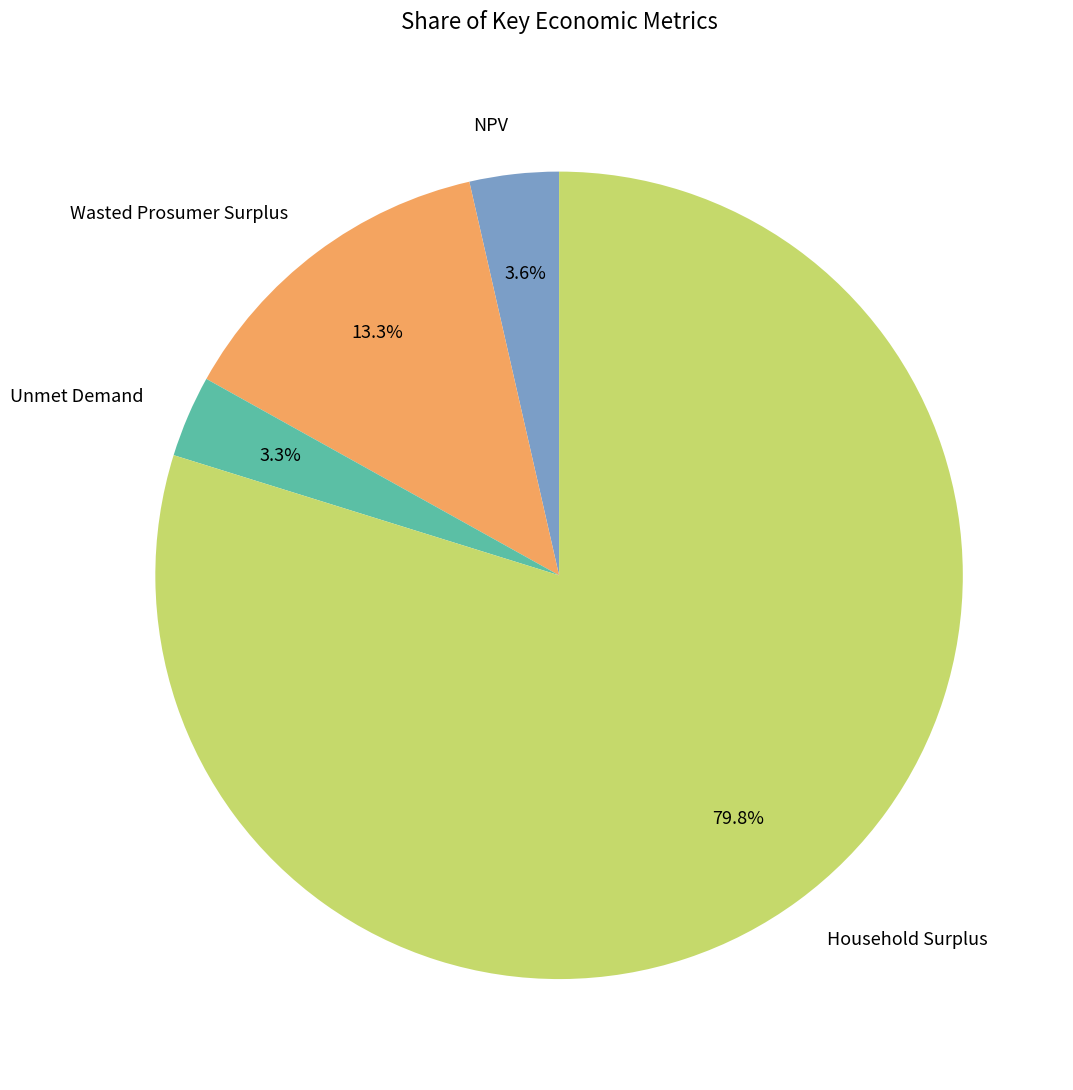

To the nearest percent, what portion does NPV represent?

4%